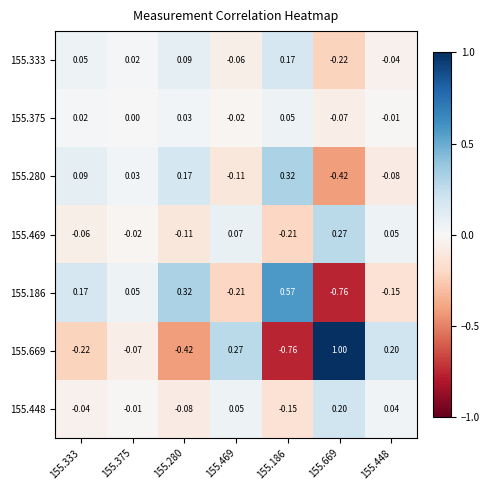

Is the value of 155.669 at 155.333 greater than the value of 155.375 at 155.448?

No